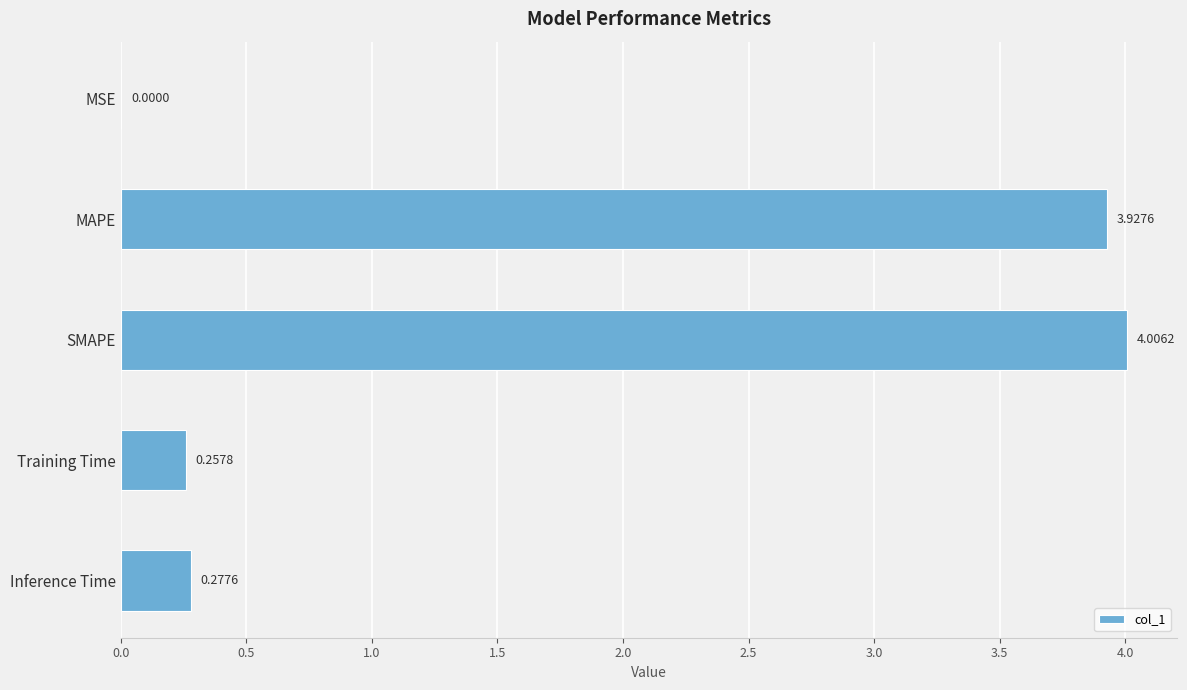

At which category does the chart reach its peak across all series?

SMAPE